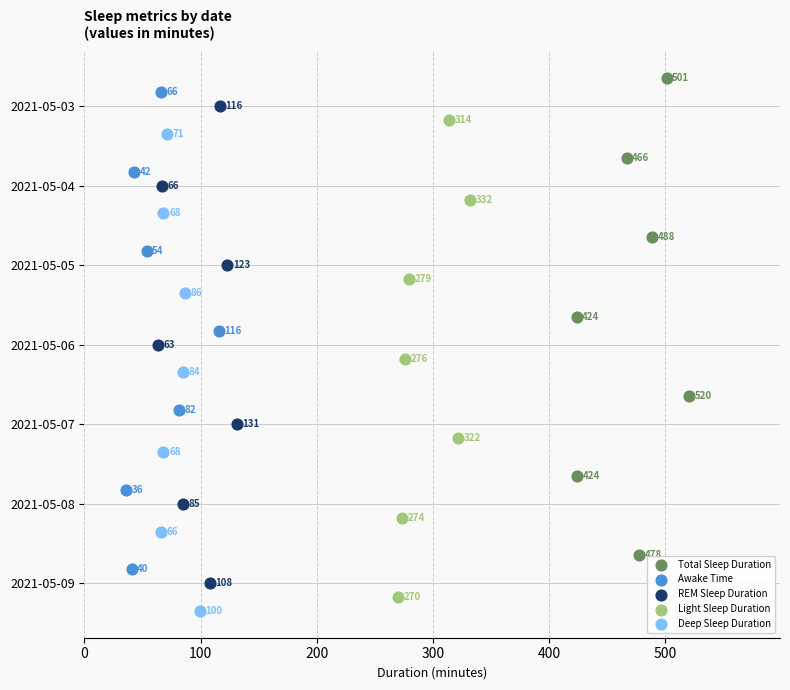

What are all the series names shown in the legend?

Total Sleep Duration, Awake Time, REM Sleep Duration, Light Sleep Duration, Deep Sleep Duration